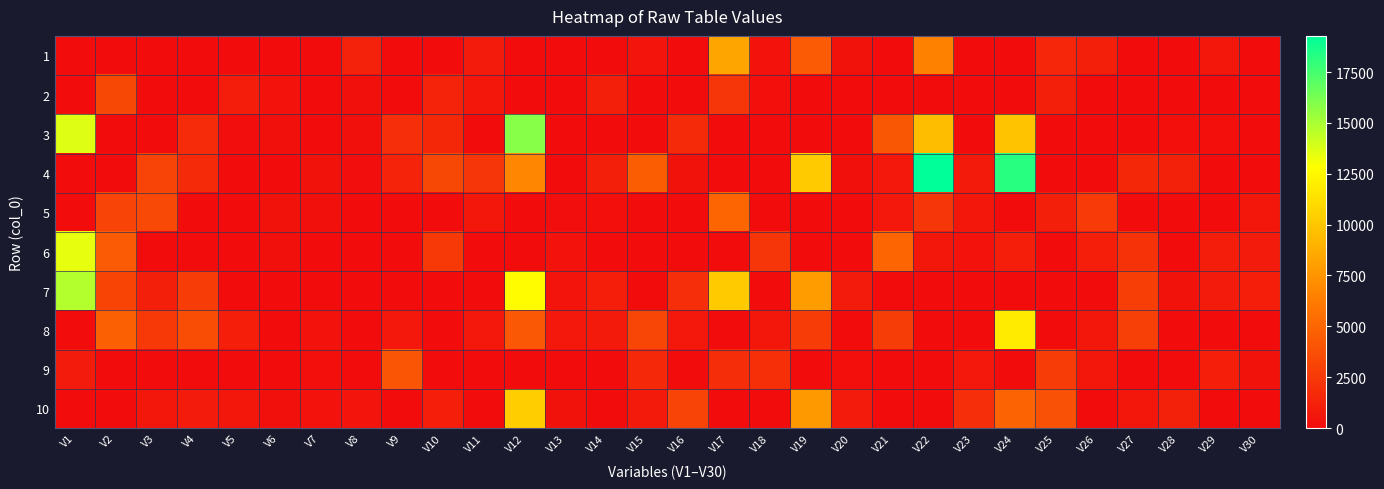

Which series has the largest range (max minus min)?

4